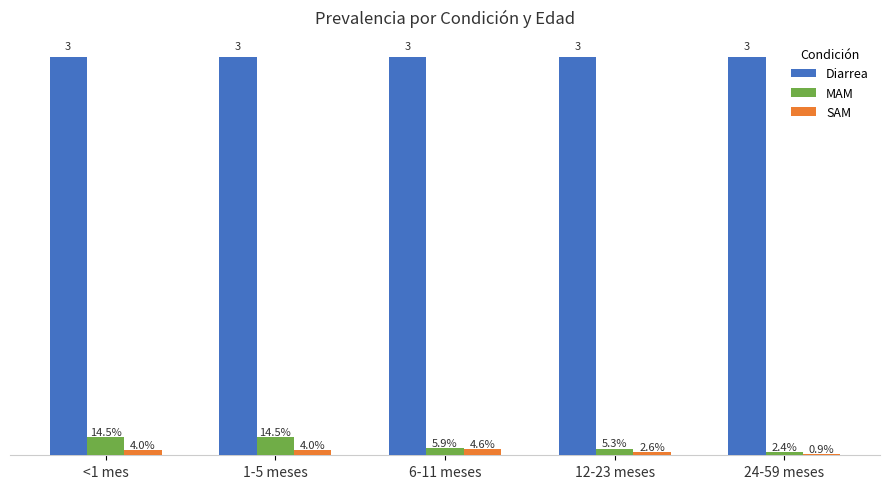

Are the bars horizontal?

No